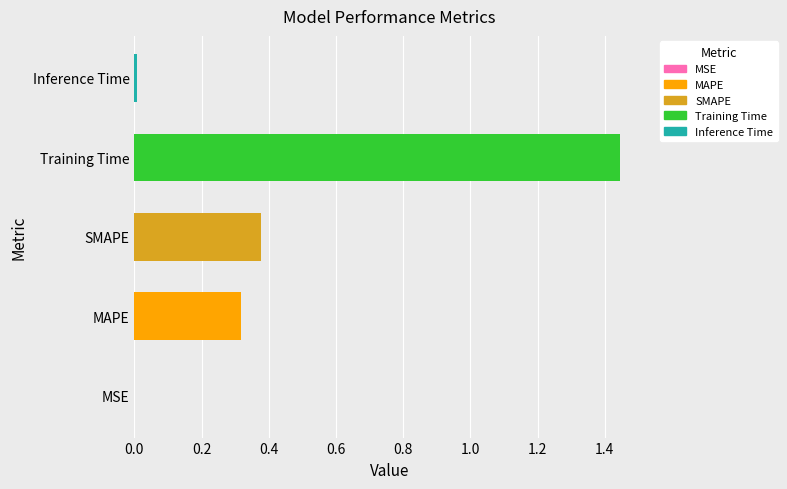

Which has a higher value, SMAPE or MSE?

SMAPE